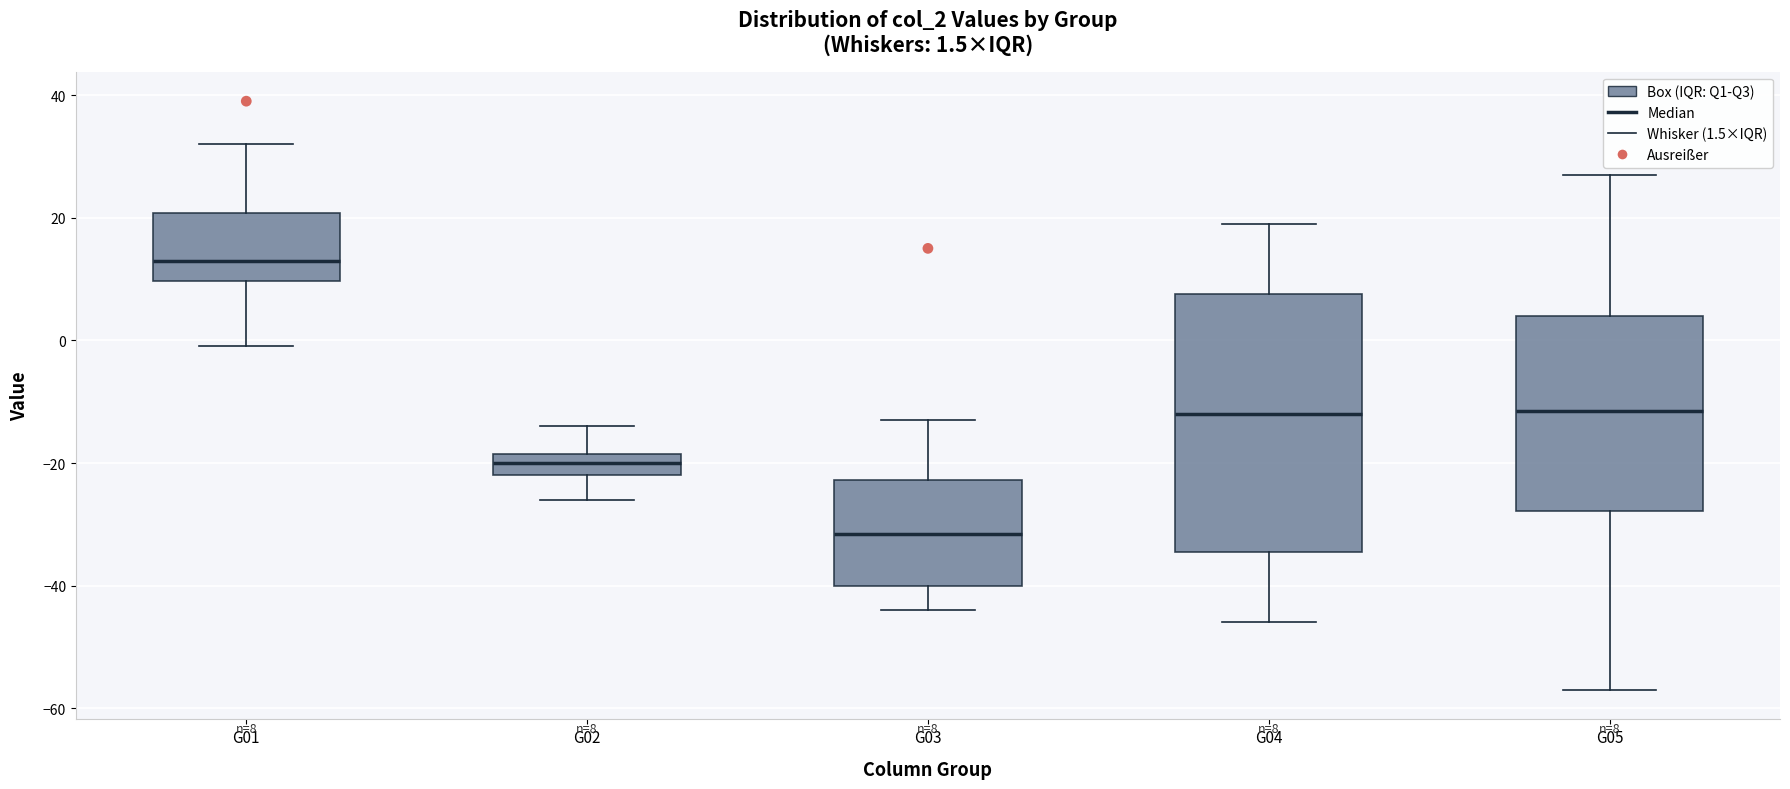

Which box is the tallest, from its lower edge to its upper edge?

G04